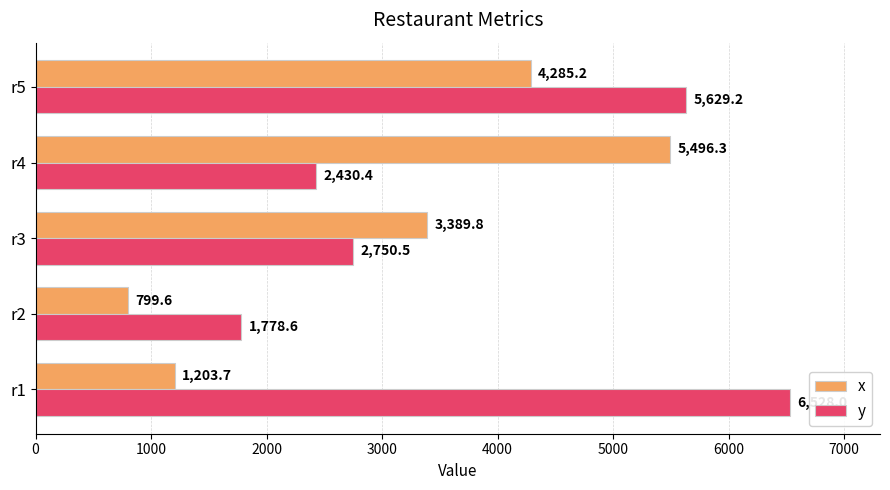

At which label does y reach its minimum?

r2